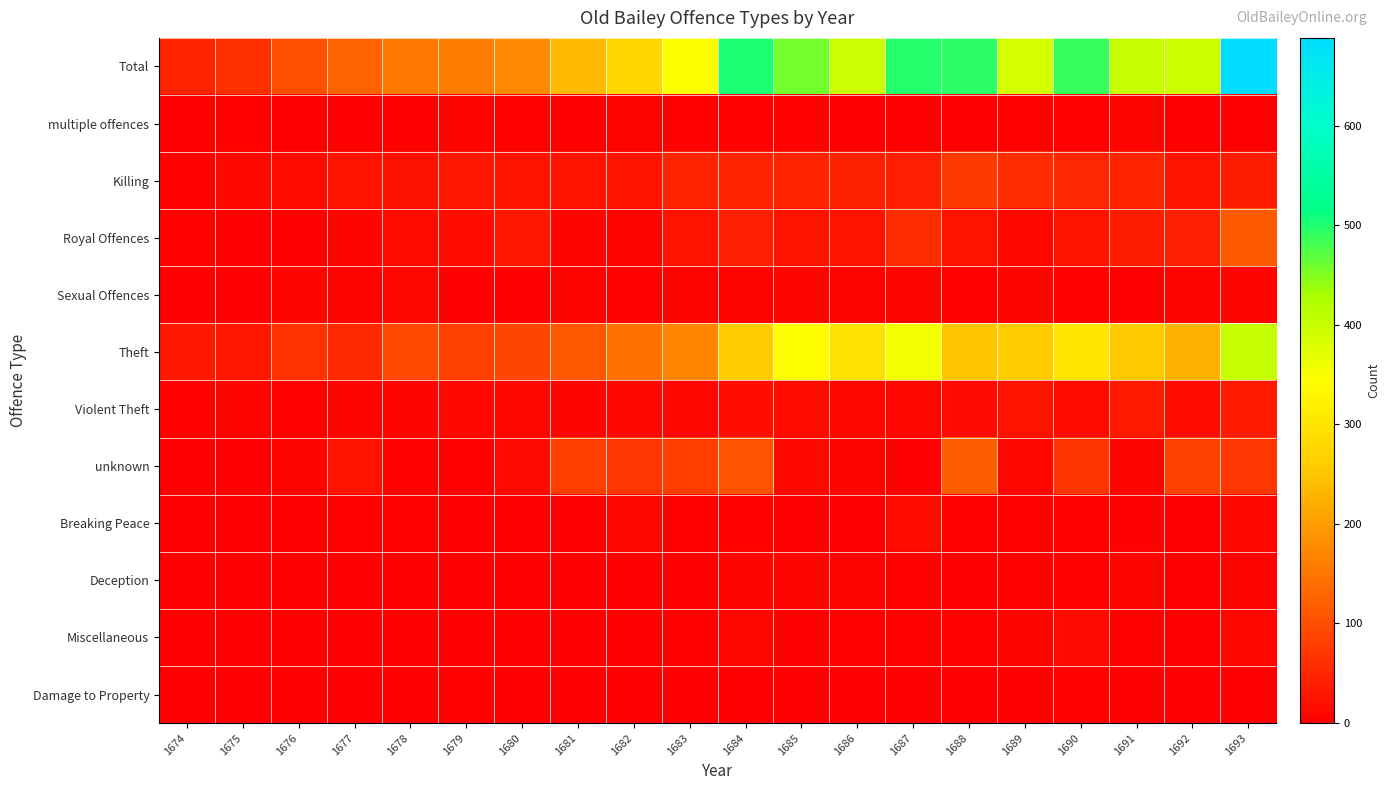

Reading left to right, list all the values displayed in this chart.

Total: 1674=46	1675=61	1676=101	1677=126	1678=152	1679=159	1680=174	1681=235	1682=276	1683=346	1684=502	1685=457	1686=398	1687=498	1688=494	1689=388	1690=489	1691=403	1692=394	1693=688
multiple offences: 1674=1	1675=4	1676=0	1677=1	1678=0	1679=5	1680=4	1681=0	1682=5	1683=3	1684=3	1685=3	1686=0	1687=2	1688=1	1689=3	1690=3	1691=6	1692=0	1693=0
Killing: 1674=4	1675=12	1676=16	1677=24	1678=22	1679=30	1680=24	1681=26	1682=26	1683=48	1684=48	1685=47	1686=44	1687=40	1688=75	1689=59	1690=51	1691=47	1692=23	1693=35
Royal Offences: 1674=3	1675=1	1676=2	1677=7	1678=15	1679=20	1680=31	1681=7	1682=5	1683=25	1684=41	1685=23	1686=25	1687=57	1688=24	1689=12	1690=24	1691=38	1692=39	1693=115
Sexual Offences: 1674=2	1675=2	1676=7	1677=5	1678=9	1679=2	1680=2	1681=5	1682=4	1683=5	1684=5	1685=7	1686=5	1687=7	1688=3	1689=7	1690=3	1691=1	1692=5	1693=8
Theft: 1674=33	1675=30	1676=64	1677=53	1678=93	1679=82	1680=89	1681=109	1682=146	1683=168	1684=262	1685=343	1686=295	1687=356	1688=250	1689=259	1690=300	1691=256	1692=227	1693=402
Violent Theft: 1674=3	1675=8	1676=3	1677=6	1678=6	1679=11	1680=10	1681=8	1682=11	1683=10	1684=19	1685=15	1686=12	1687=10	1688=13	1689=23	1690=16	1691=34	1692=17	1693=34
unknown: 1674=0	1675=1	1676=5	1677=25	1678=3	1679=4	1680=13	1681=80	1682=69	1683=80	1684=105	1685=11	1686=7	1687=0	1688=120	1689=10	1690=68	1691=8	1692=82	1693=69
Breaking Peace: 1674=0	1675=1	1676=0	1677=3	1678=3	1679=1	1680=0	1681=0	1682=10	1683=3	1684=3	1685=0	1686=1	1687=17	1688=4	1689=4	1690=3	1691=2	1692=0	1693=10
Deception: 1674=0	1675=1	1676=1	1677=0	1678=0	1679=0	1680=0	1681=0	1682=0	1683=0	1684=7	1685=6	1686=5	1687=3	1688=1	1689=3	1690=4	1691=8	1692=1	1693=5
Miscellaneous: 1674=0	1675=1	1676=2	1677=2	1678=1	1679=0	1680=1	1681=0	1682=0	1683=4	1684=9	1685=2	1686=4	1687=4	1688=3	1689=6	1690=13	1691=3	1692=0	1693=10
Damage to Property: 1674=0	1675=0	1676=1	1677=0	1678=0	1679=4	1680=0	1681=0	1682=0	1683=0	1684=0	1685=0	1686=0	1687=2	1688=0	1689=2	1690=4	1691=0	1692=0	1693=0